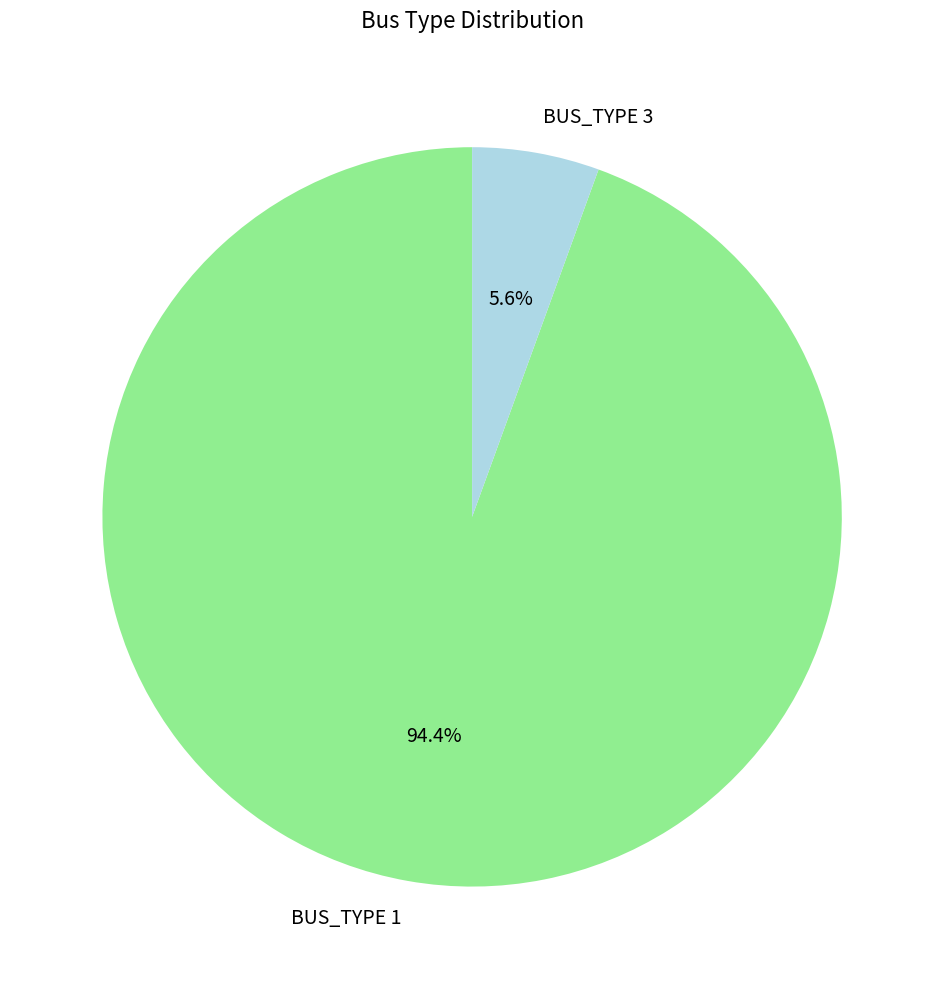

To the nearest percent, what is the difference between the largest and smallest slice percentages?

89%